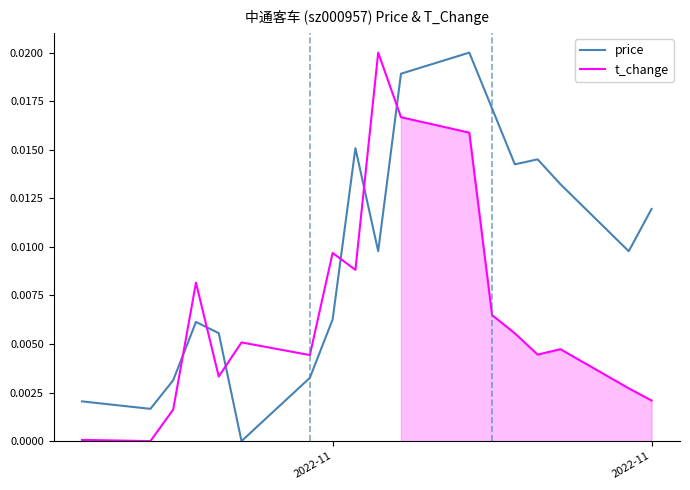

How many times do price and t_change cross each other?

6